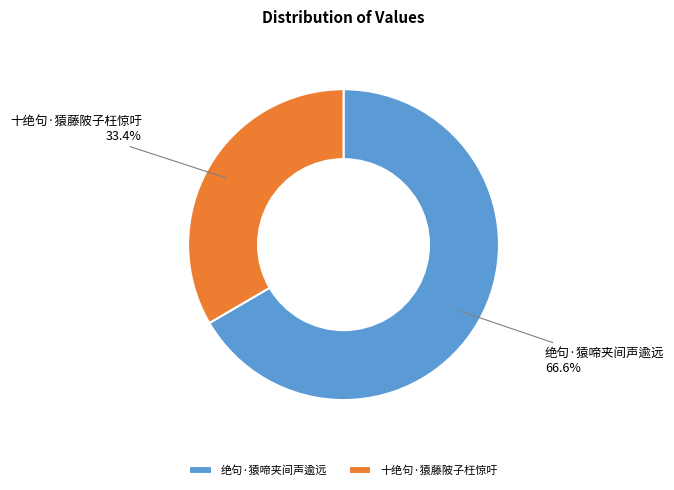

Approximately how many times larger is the value at 绝句·猿啼夹间声逾远 compared to 十绝句·猿藤陂子枉惊吁?

2.0